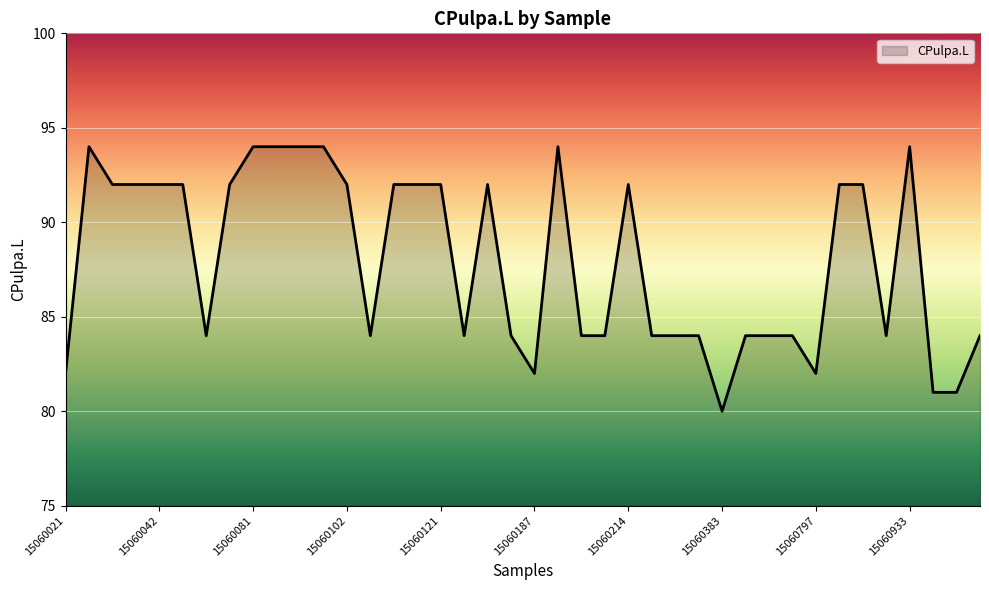

What is the smallest value displayed?

80